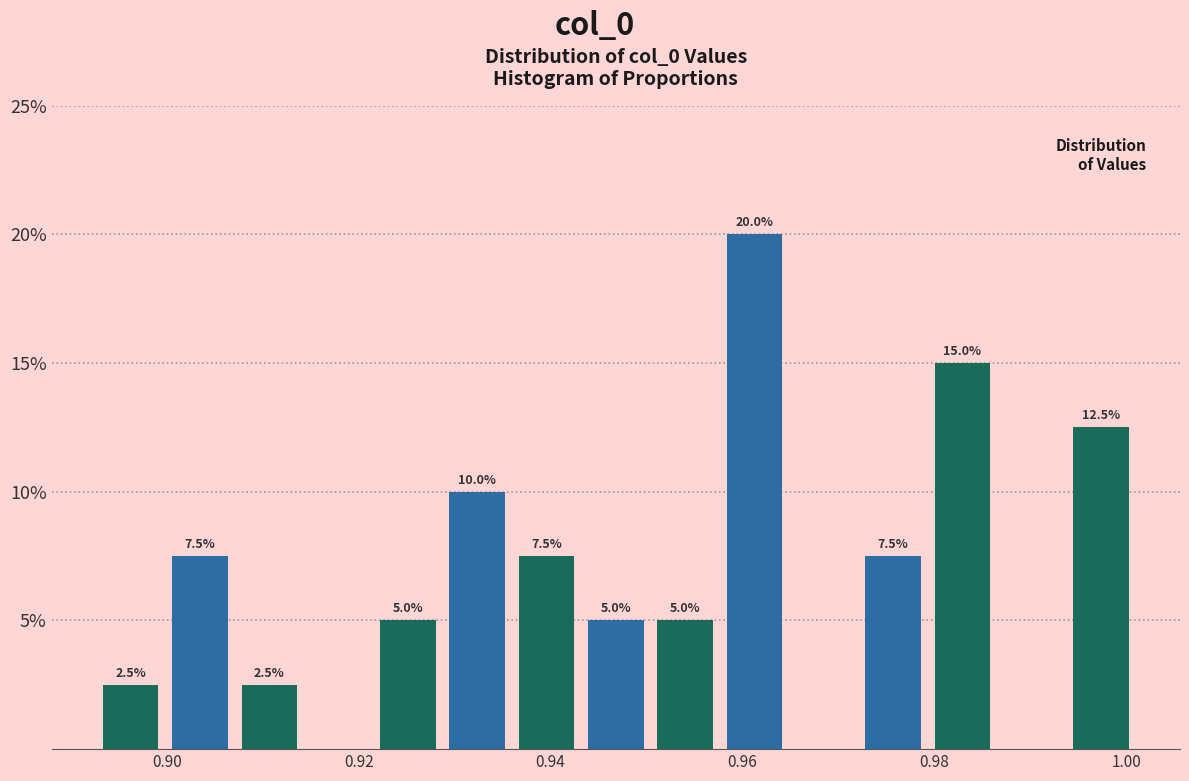

Read against the x-axis, roughly where is the centre of the tallest bar?

0.962